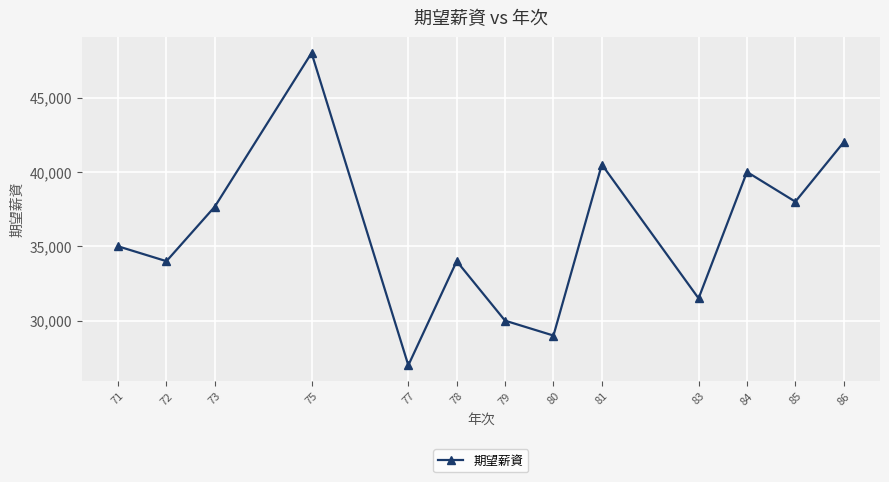

Reading left to right, extract all data points from this chart.

35000	34000	37667	48000	27000	34000	30000	29000	40500	31500	40000	38000	42000